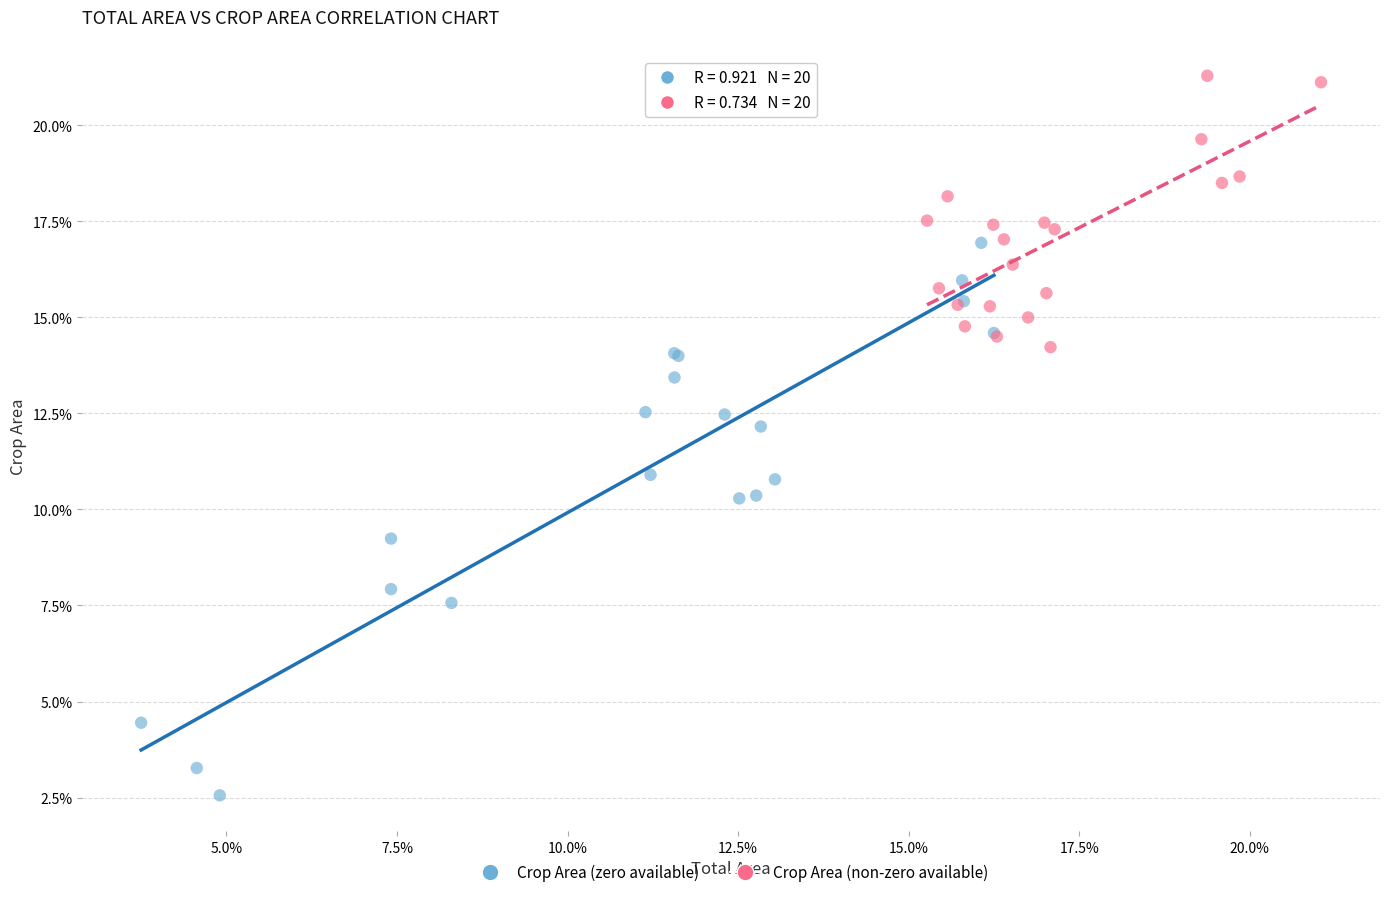

What are all the series names shown in the legend?

Crop Area (zero available), Crop Area (non-zero available)